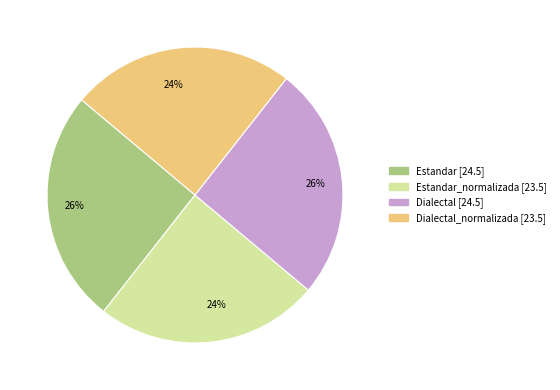

To the nearest percent, what is the average slice percentage?

25%